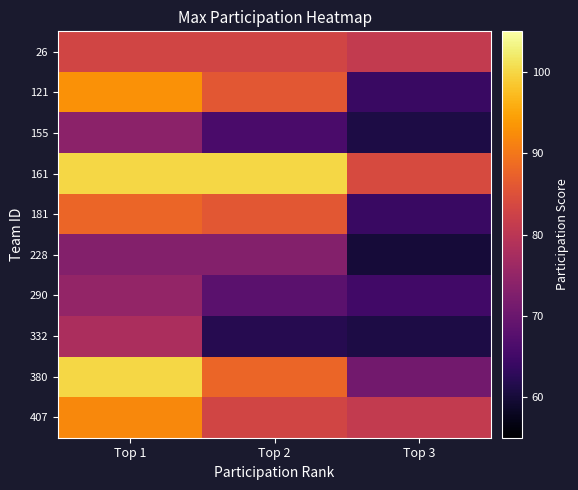

At which category does the chart reach its peak across all series?

Top 1